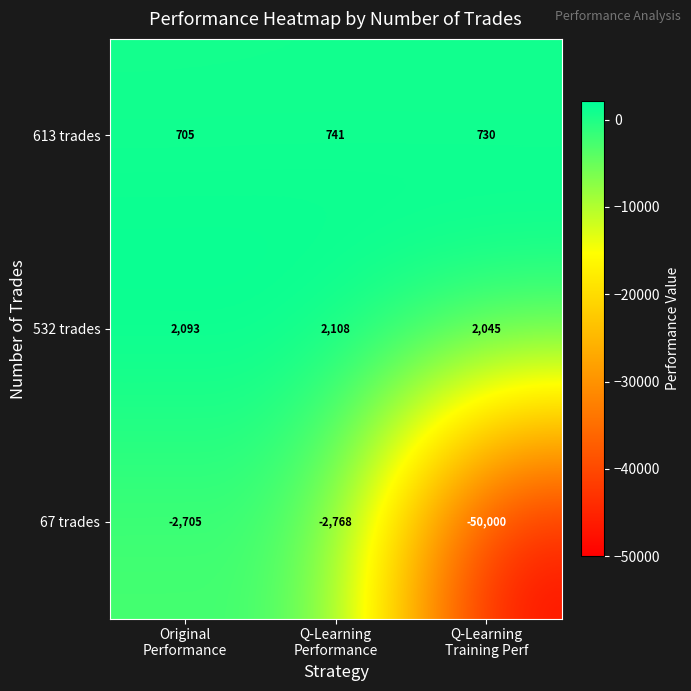

Reading left to right, transcribe all the data shown in this chart.

613 trades: 705	741	730
532 trades: 2093	2108	2045
67 trades: -2705	-2768	-50000